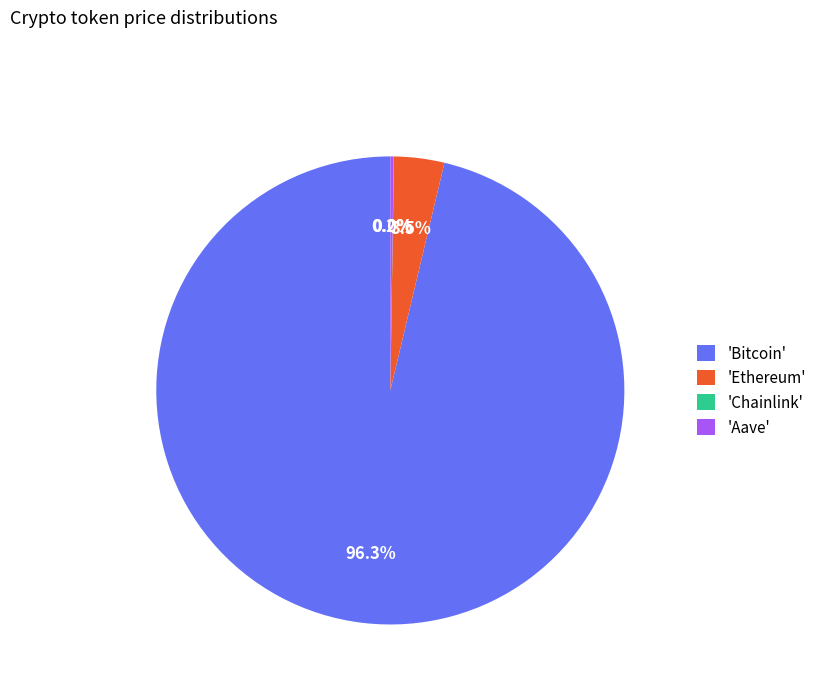

Is there any slice that represents more than half of the pie?

Yes